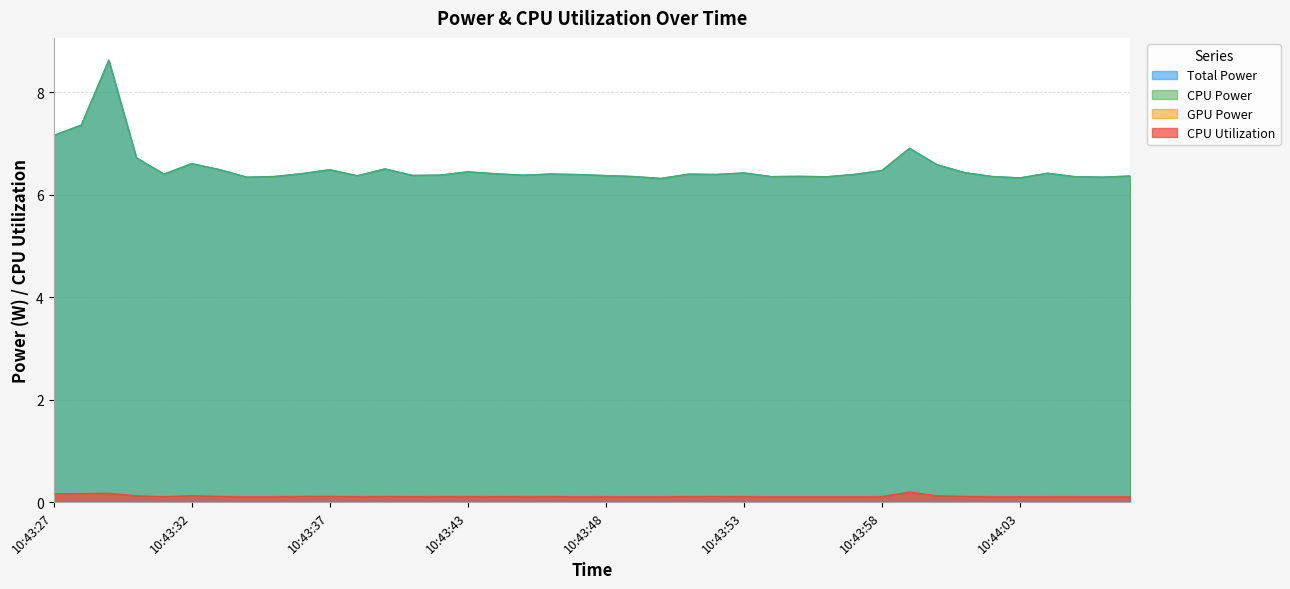

True or false: CPU Power has a value of 6.6 at 10:43:32.

True